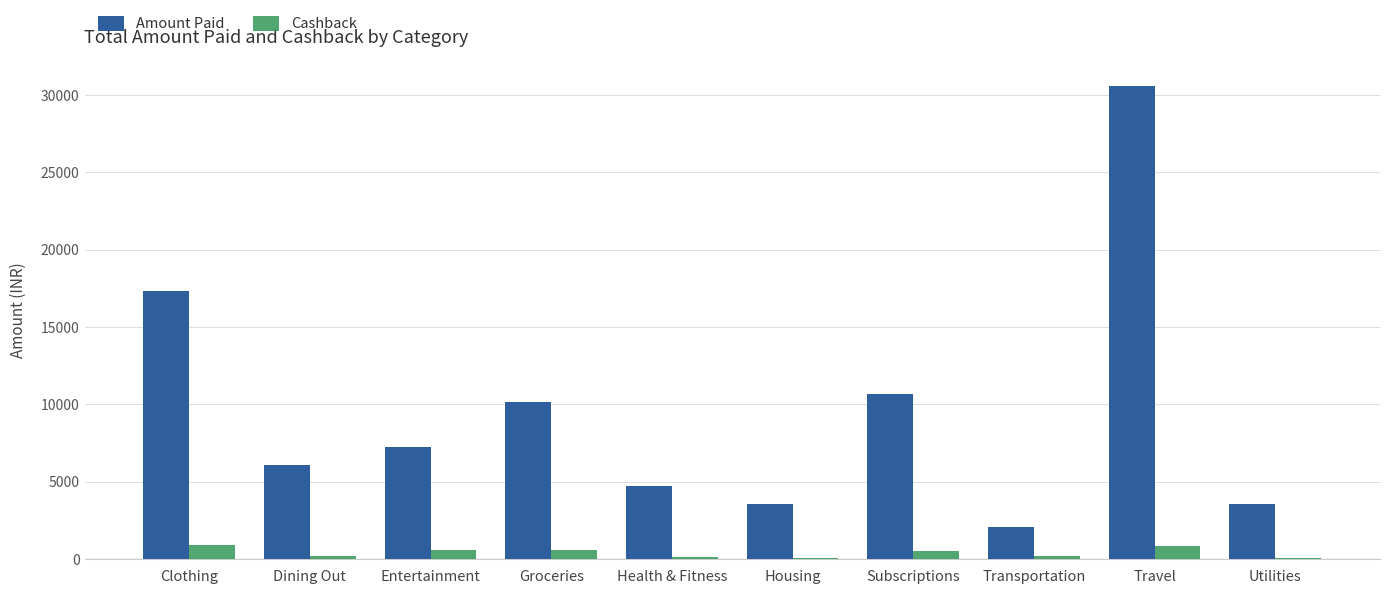

How many groups of bars are there?

10